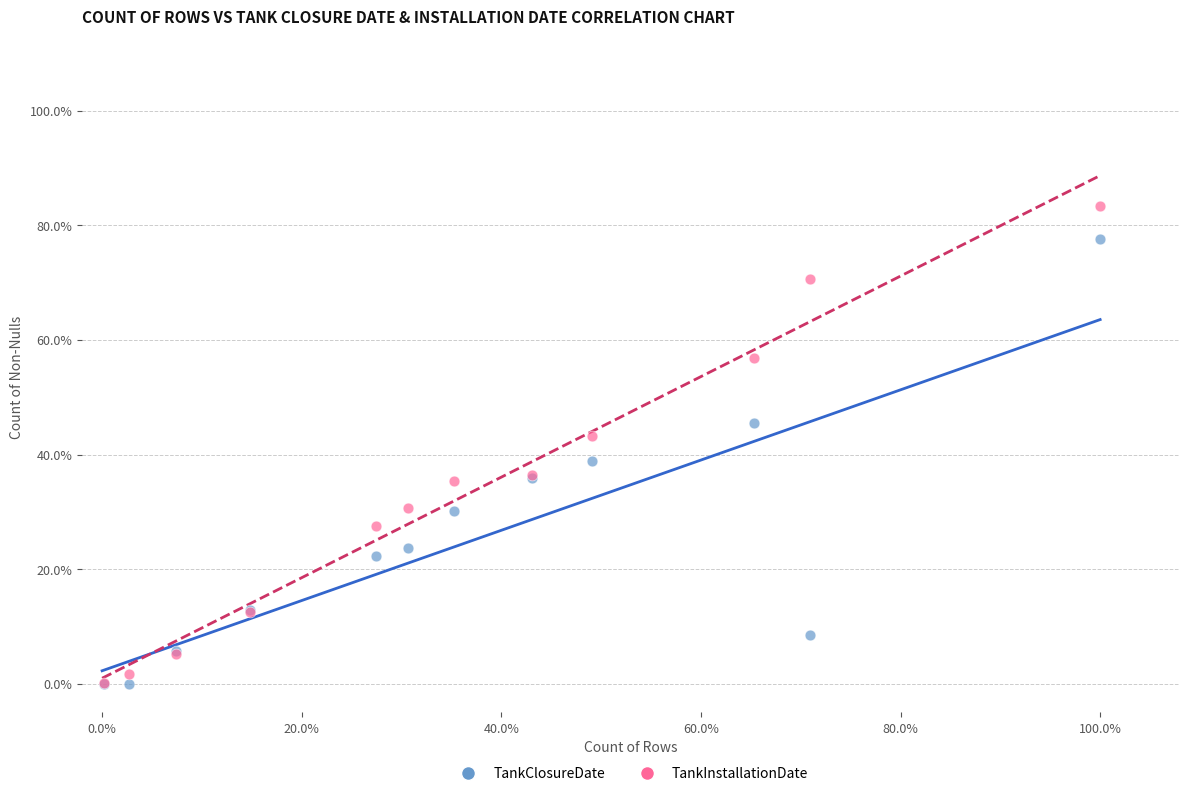

Which series has the widest spread of Y values?

TankInstallationDate